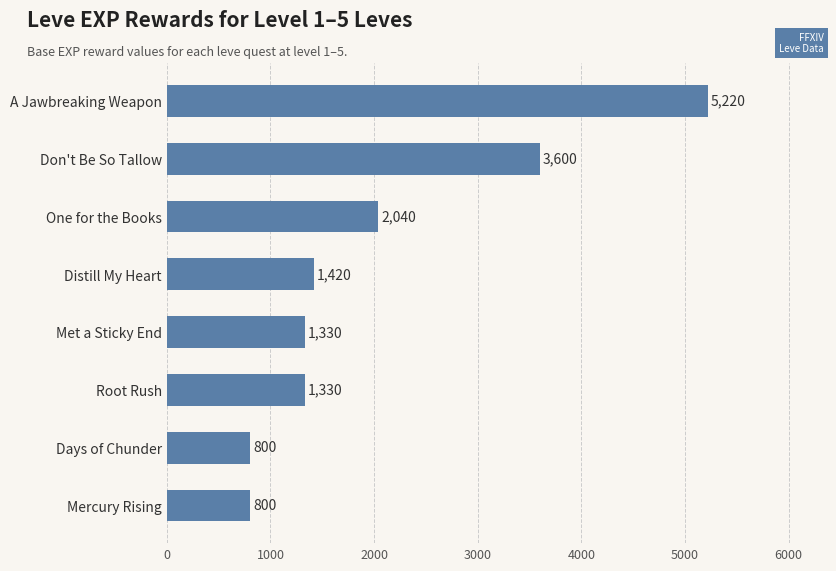

Where is the data nearest to the value 3010?

Don't Be So Tallow